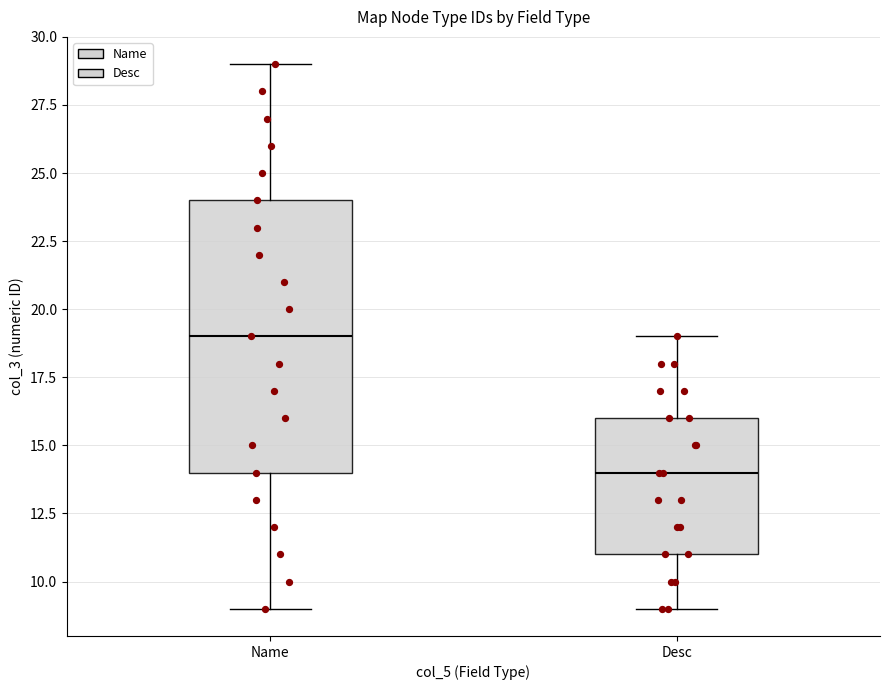

Where does the lower whisker of the box for Desc end on the y-axis? The values are not printed on the chart, so give them approximately, as read against the axis.

9